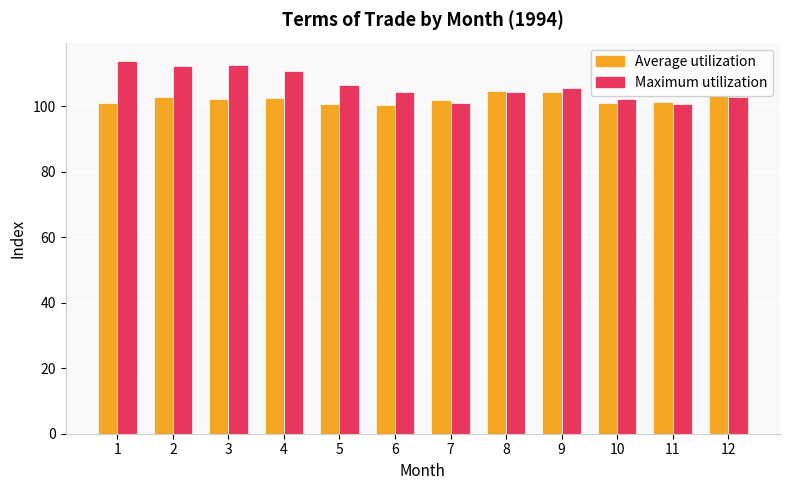

Rank the series by their maximum value, from highest to lowest.

Maximum utilization, Average utilization